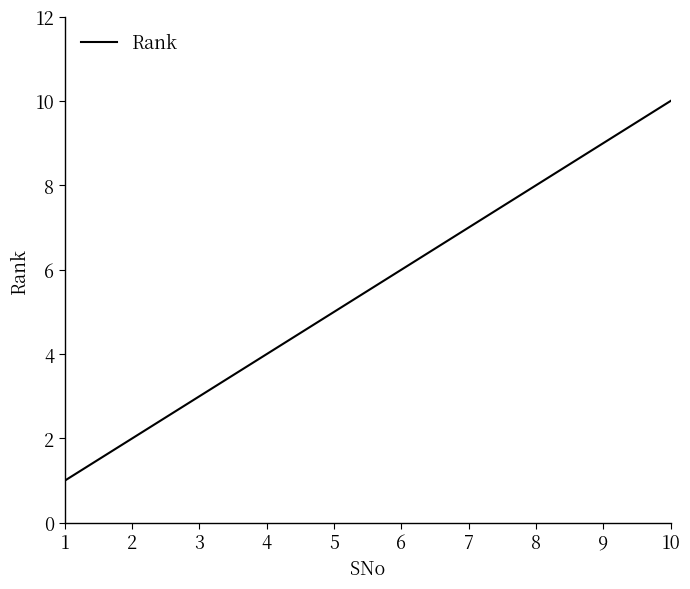

What is the difference between the maximum and minimum values?

9